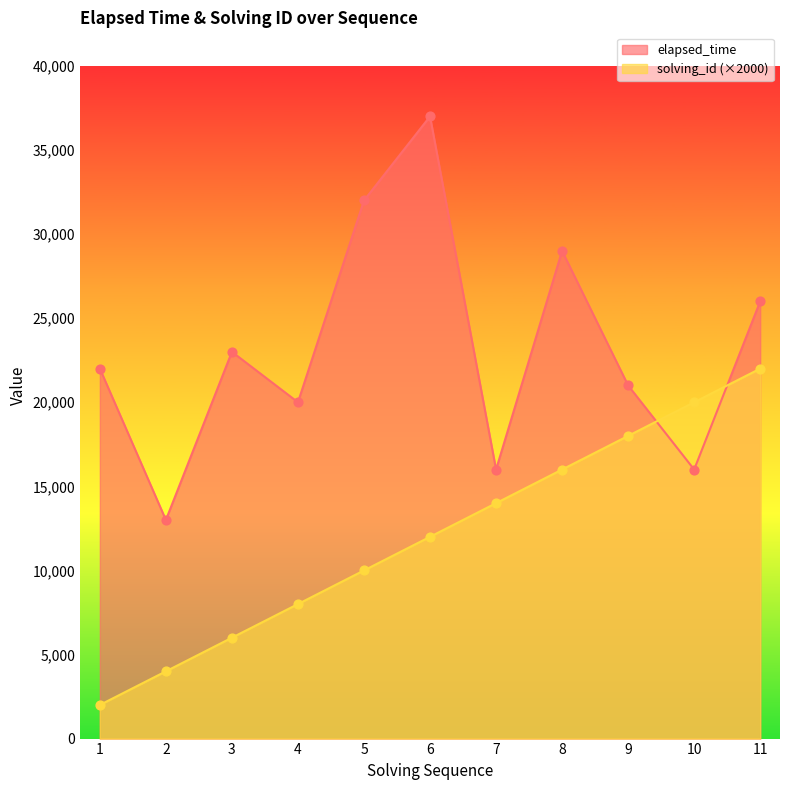

Which series has the largest Y range (max minus min)?

elapsed_time